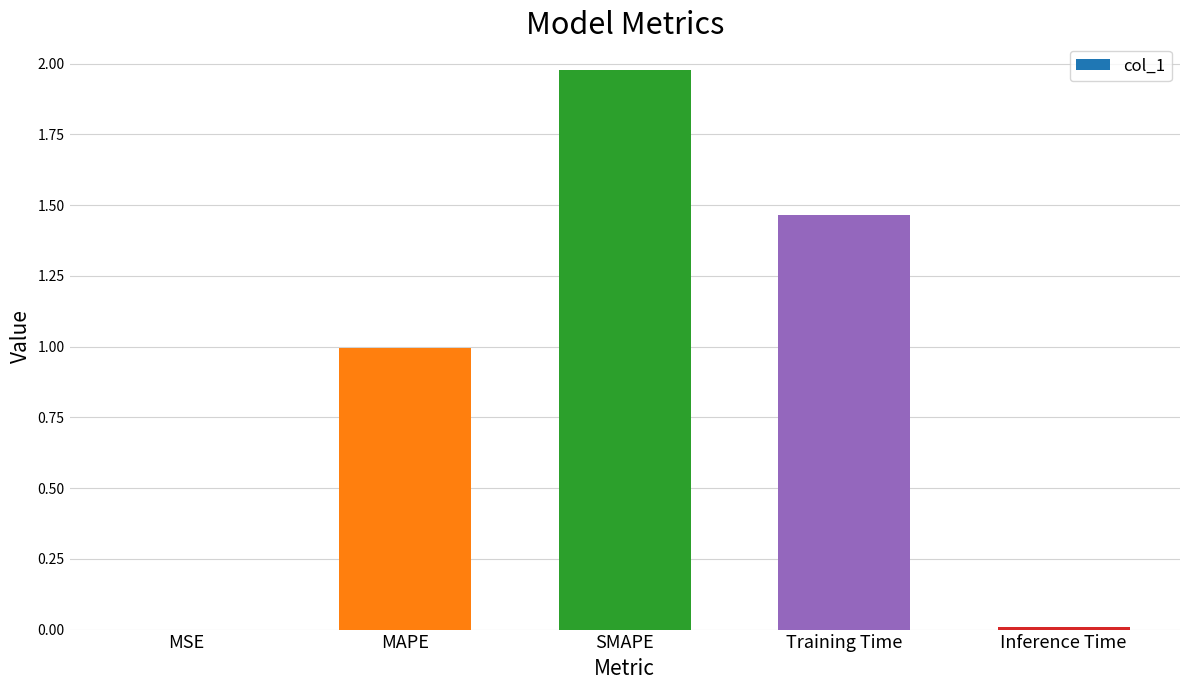

What is the sum of all values?

4.4